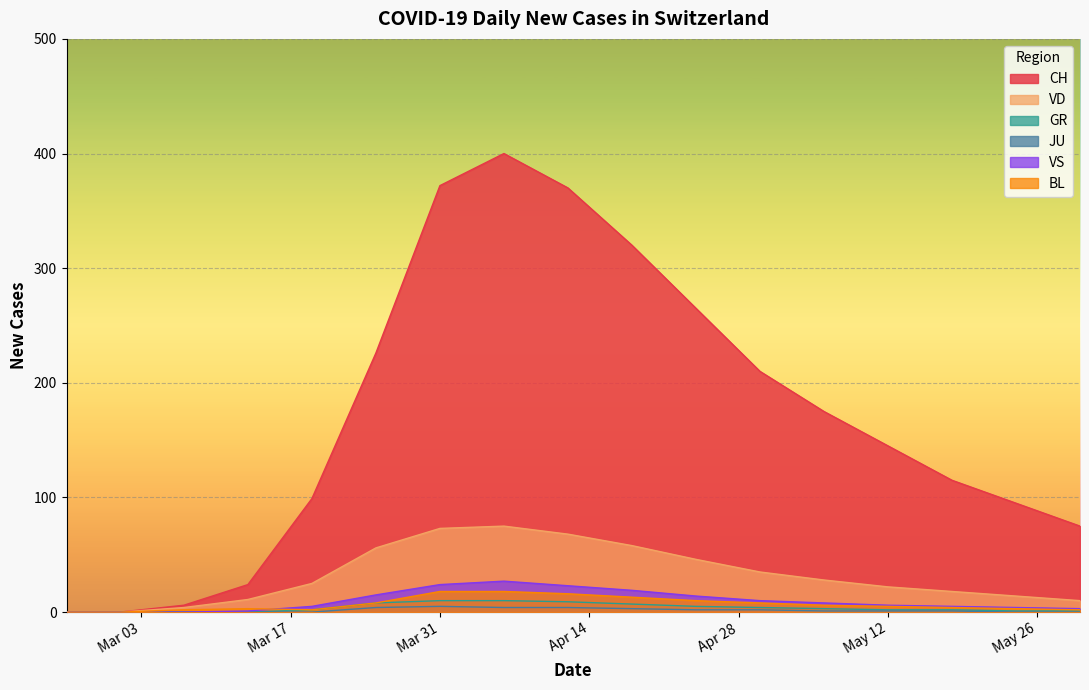

Where is BL nearest to the value 9?

2020-03-25